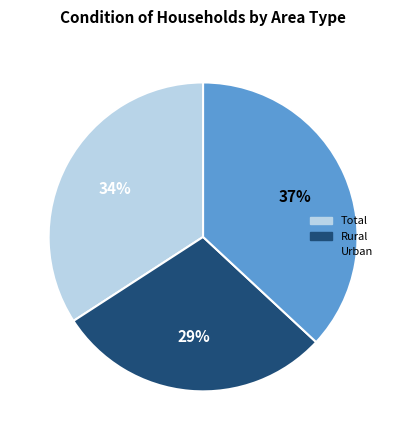

Does any single category account for the majority?

No